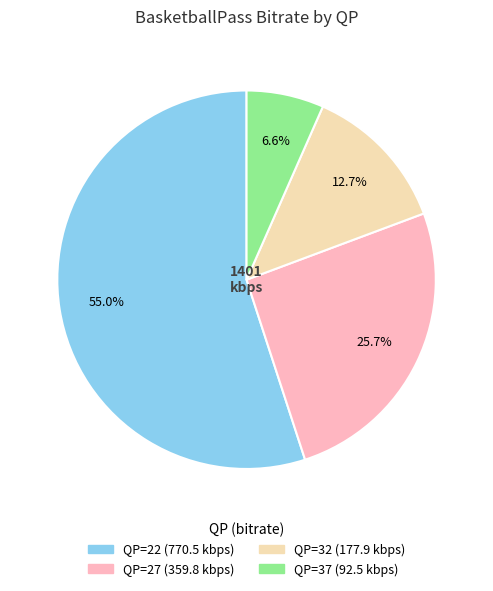

Is there a majority slice in this chart?

Yes